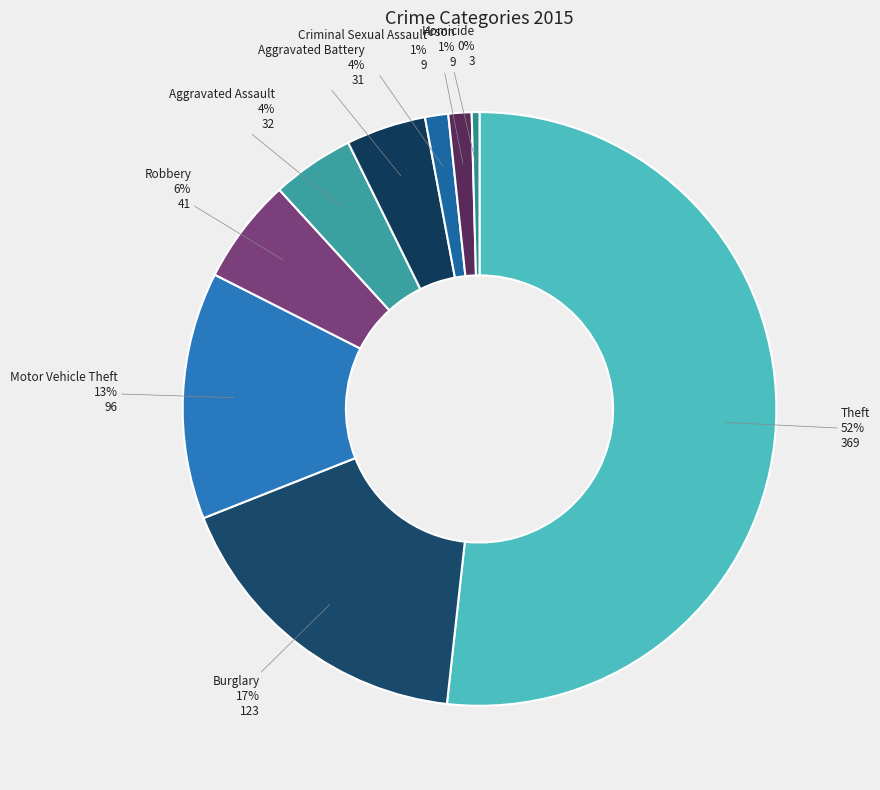

Is the sum of Criminal Sexual Assault and Aggravated Battery greater than half?

No